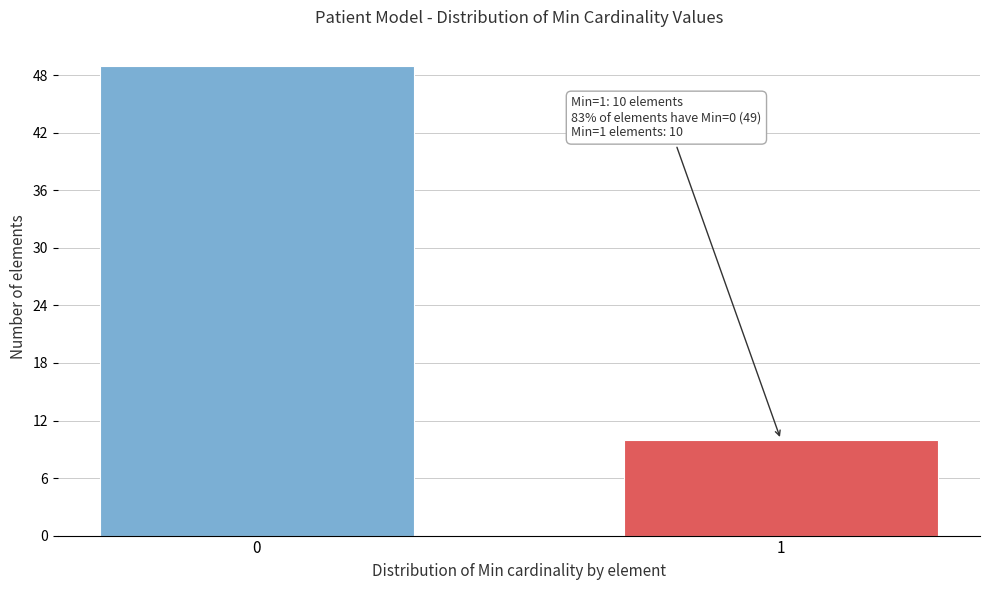

Reading left to right, transcribe all the data shown in this chart.

49	10